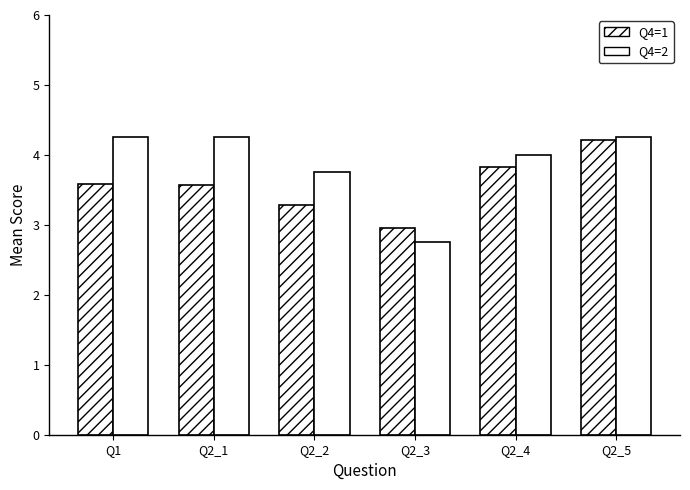

At which label is Q4=2 closest to 3?

Q2_3